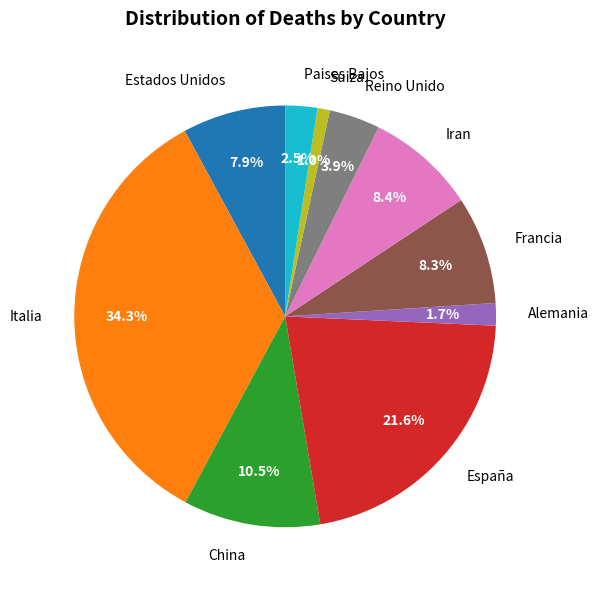

Is Alemania the majority of the pie?

No